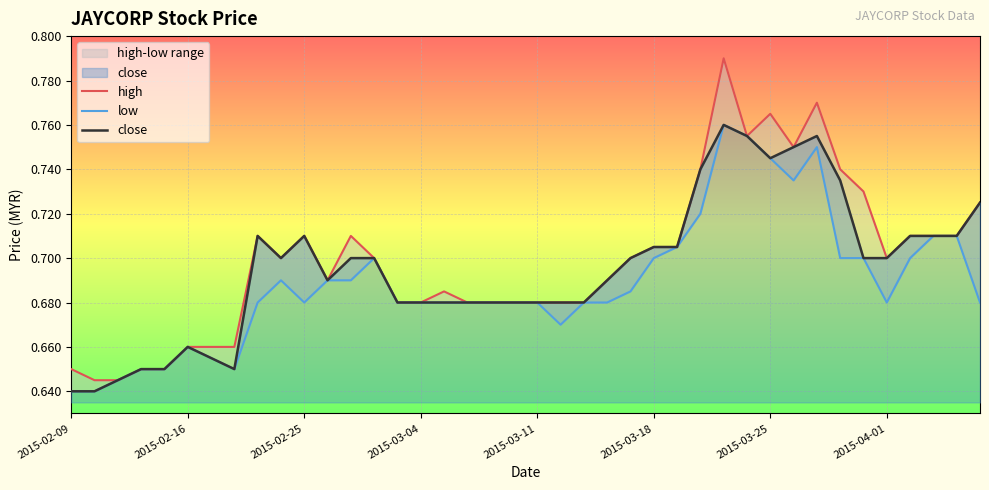

What is the difference between the maximum and second lowest values in the close series?

0.1